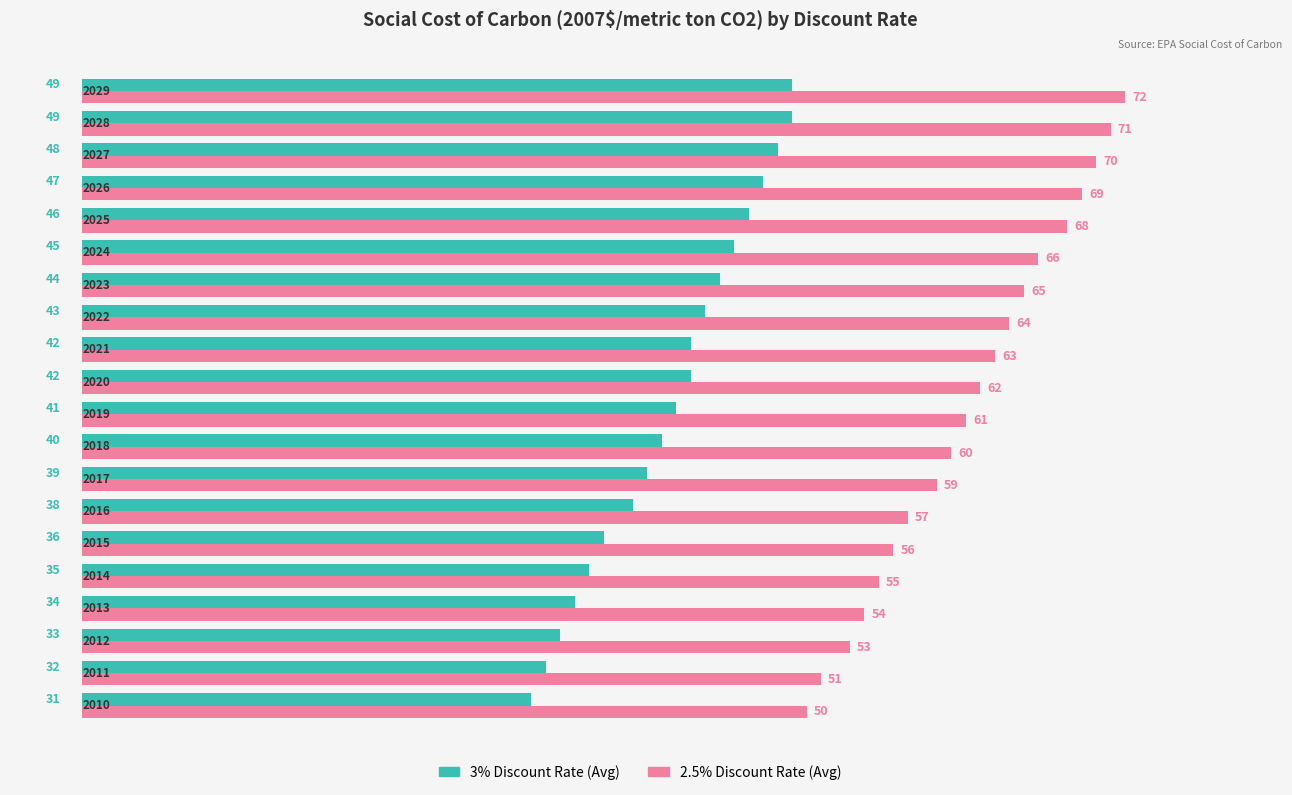

What is the greatest value displayed?

72